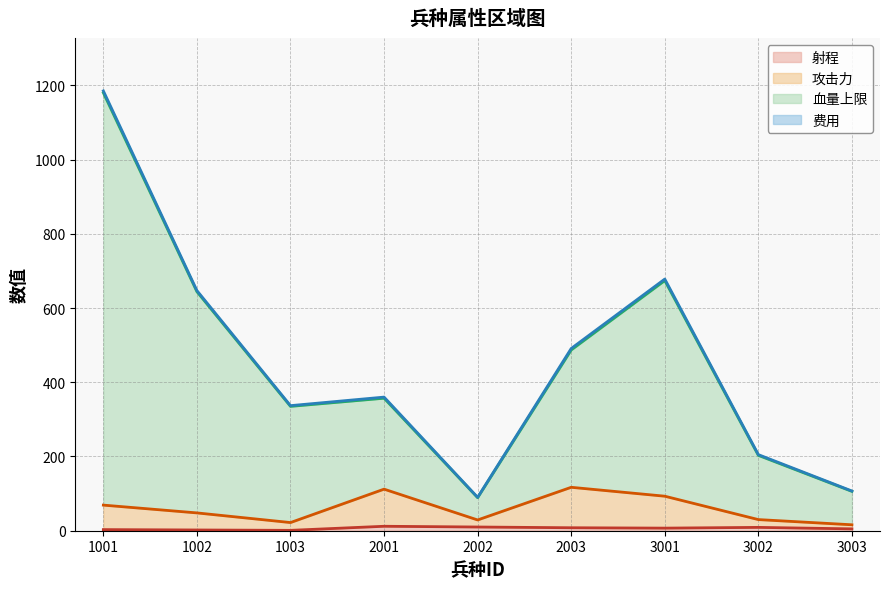

Which series changed the most between 1001 and 3003?

费用 (line)